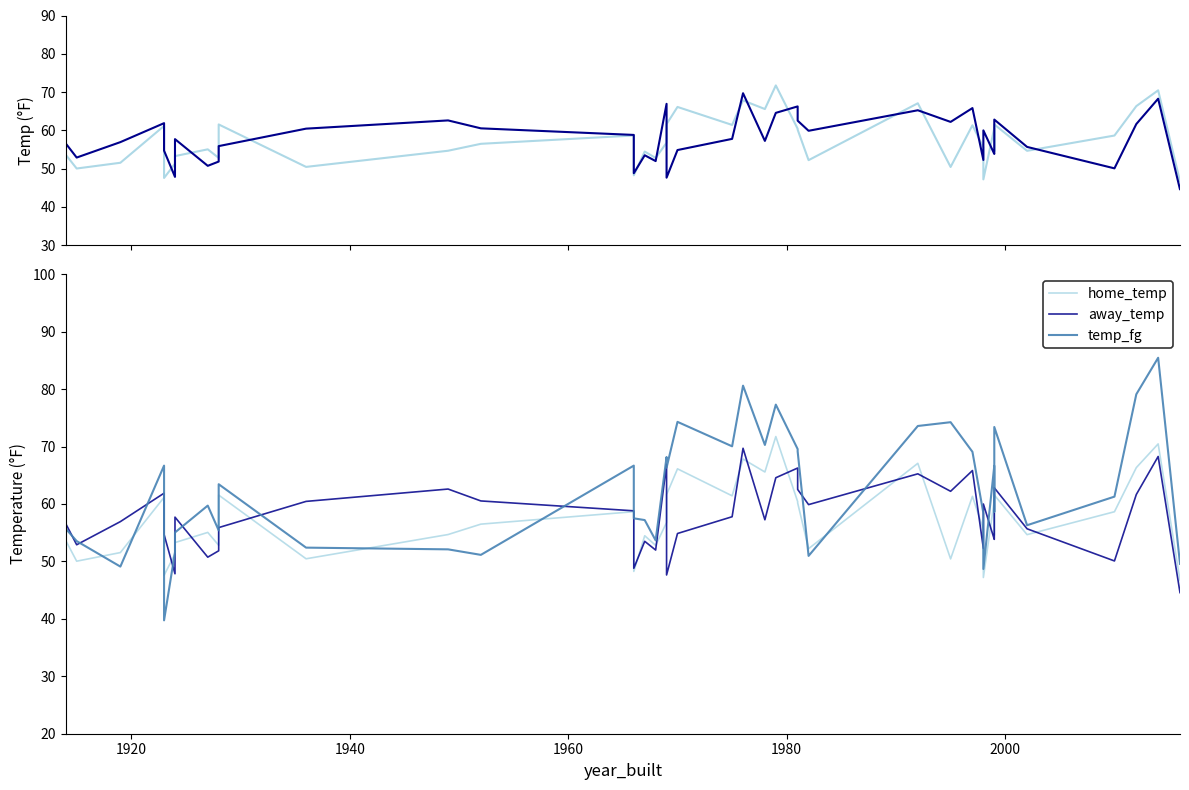

How many interior local peaks does the away_temp series have?

12